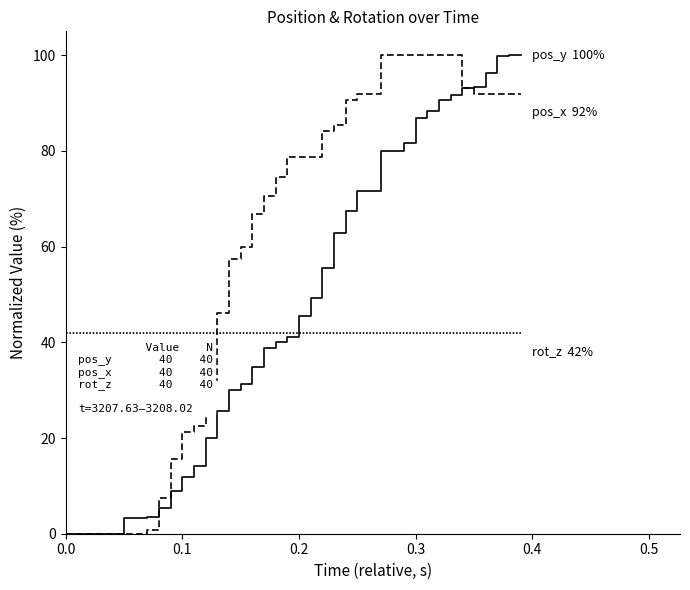

Does the chart have visible grid lines?

No